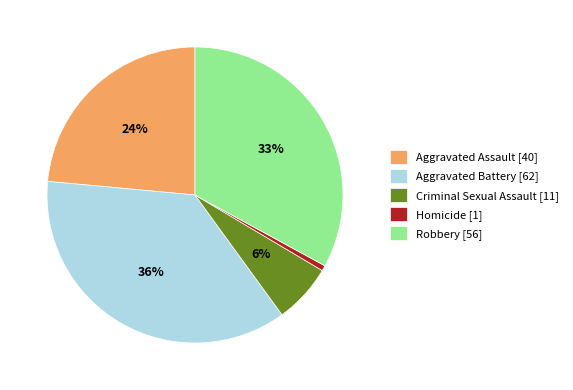

Does Robbery account for over 50% of the chart?

No